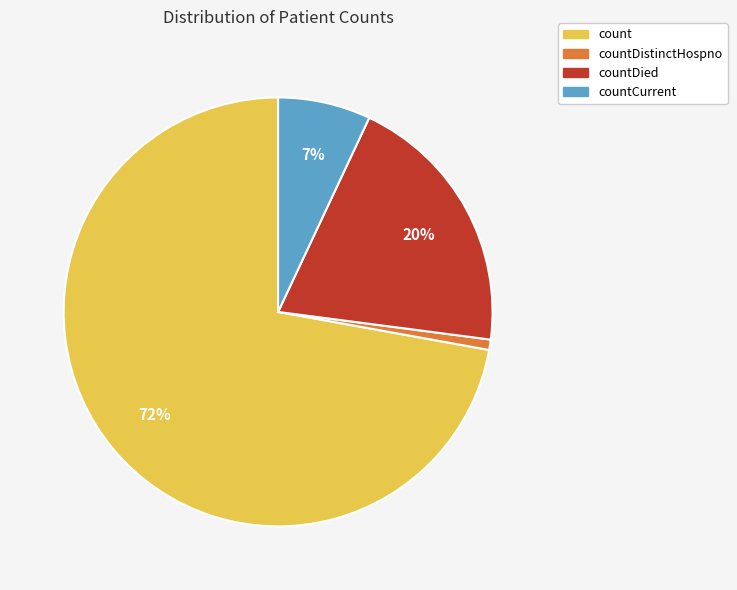

Which has a higher value, countDistinctHospno or countDied?

countDied